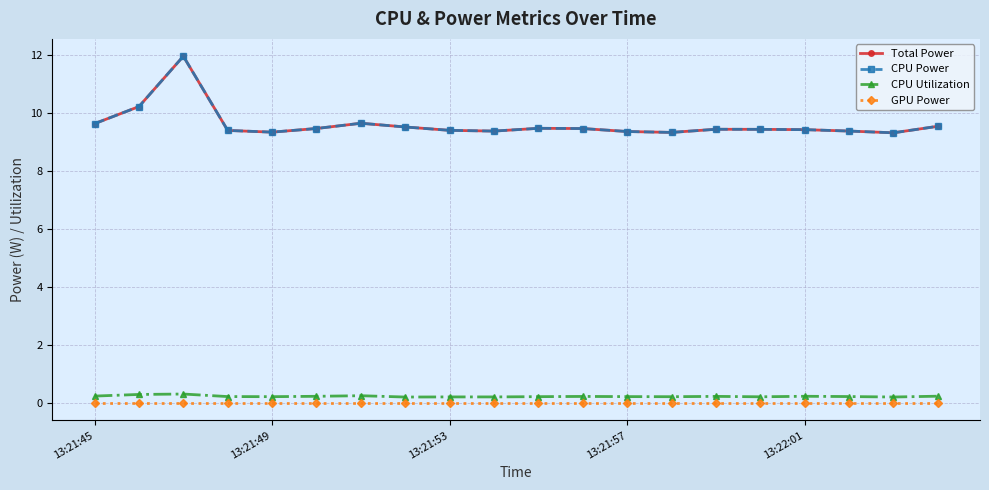

Does the chart have visible grid lines?

Yes